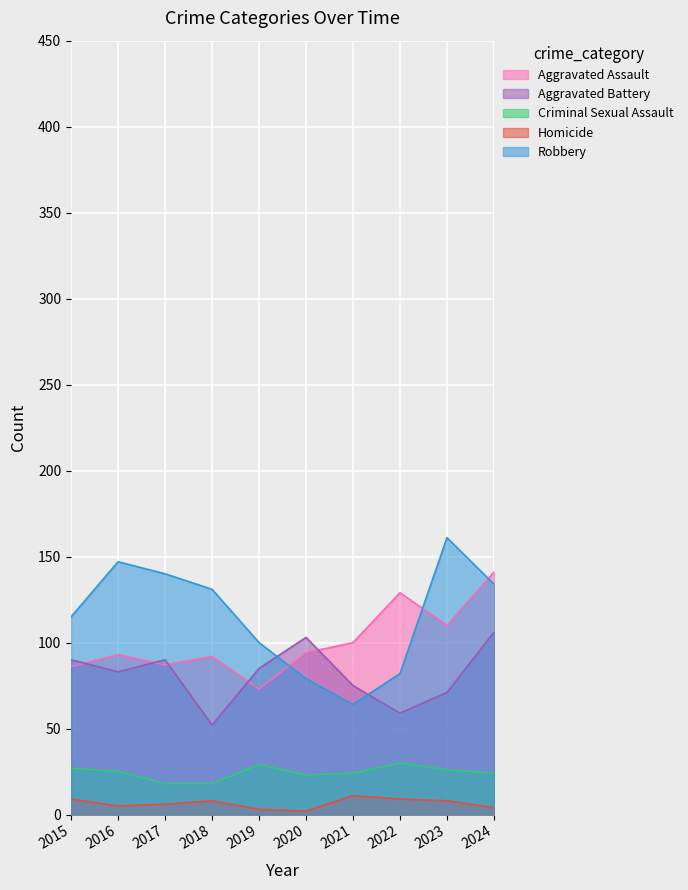

Reading left to right, extract all data points from this chart.

Aggravated Assault: 86	93	87	92	73	94	100	129	110	141
Aggravated Battery: 90	83	90	52	85	103	75	59	71	106
Criminal Sexual Assault: 27	25	18	18	29	23	24	30	26	24
Homicide: 9	5	6	8	3	2	11	9	8	4
Robbery: 115	147	140	131	100	79	64	82	161	134